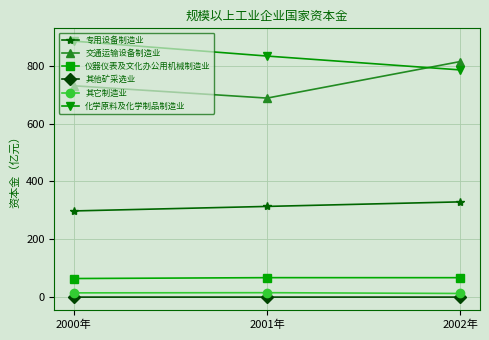

Read the 交通运输设备制造业 value at 2000年.

730.8